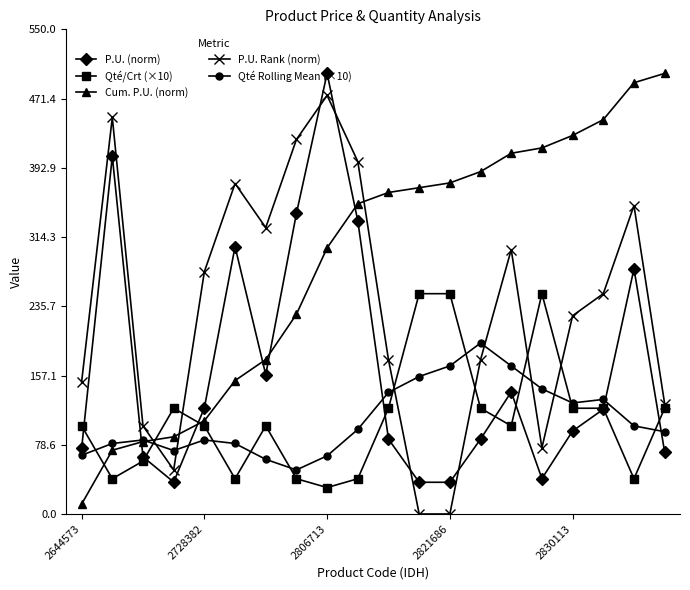

How many lines are shown in the chart?

5